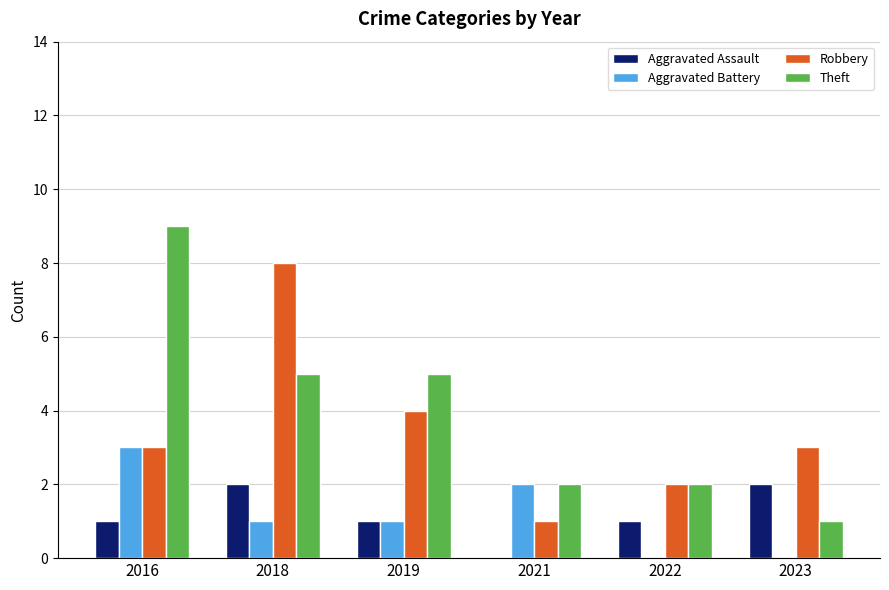

How many distinct data groups are displayed?

4